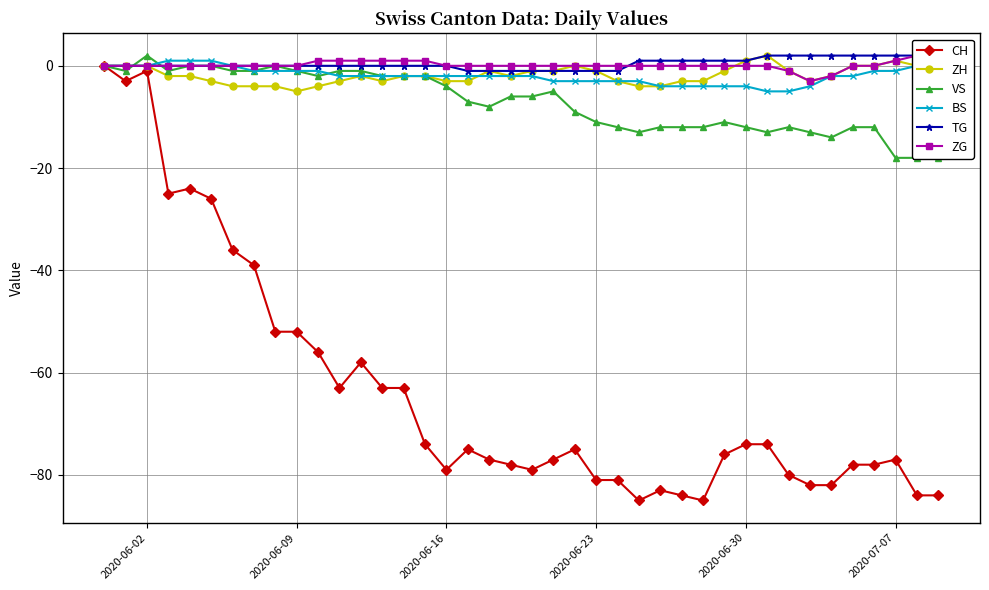

Count the ZG values in the range 0 to 1.

35